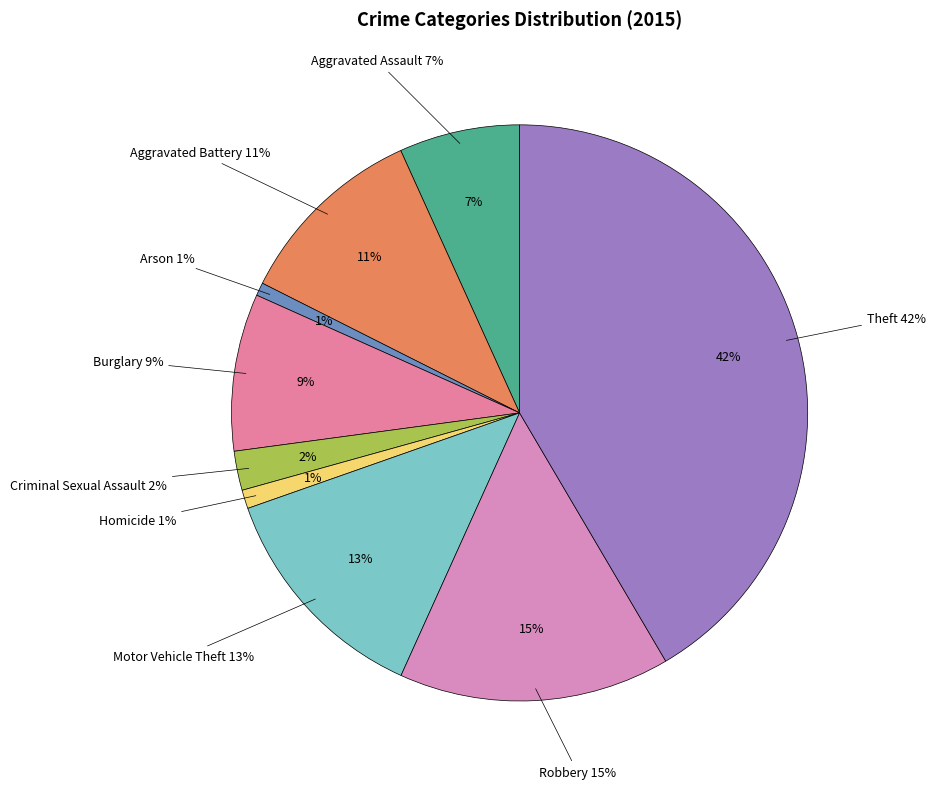

Which slice is the smallest?

Arson